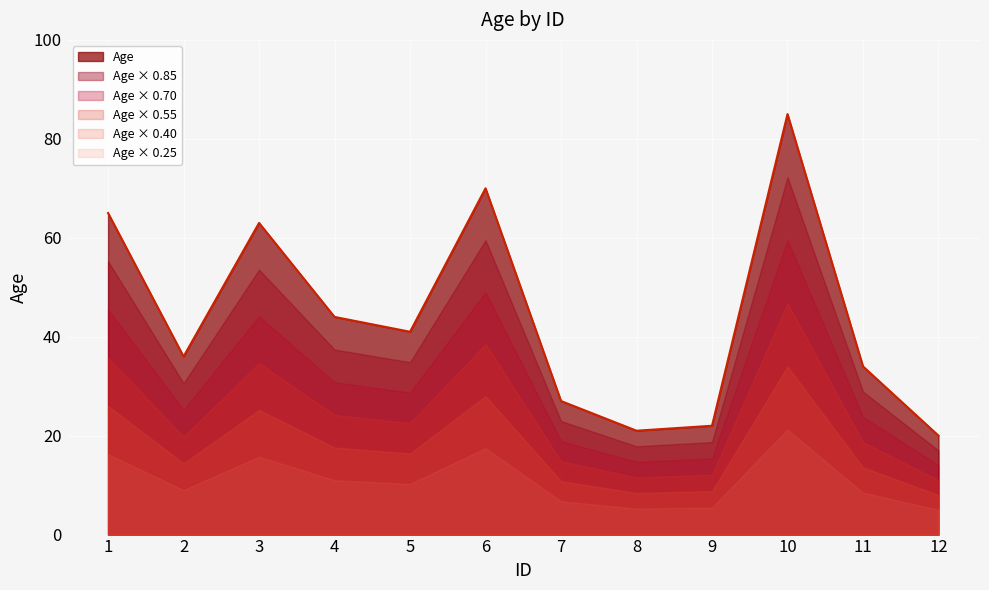

At which label does the data first exceed 41?

1